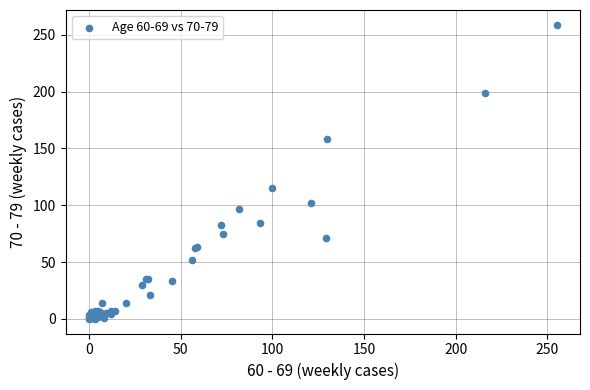

What Y value in the scatter plot is closest to 129?

115